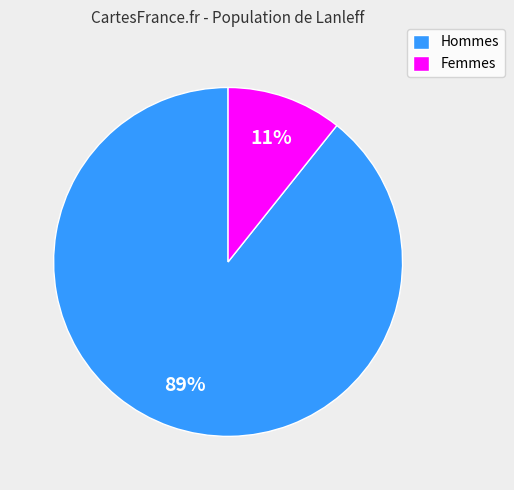

Does any single category account for the majority?

Yes